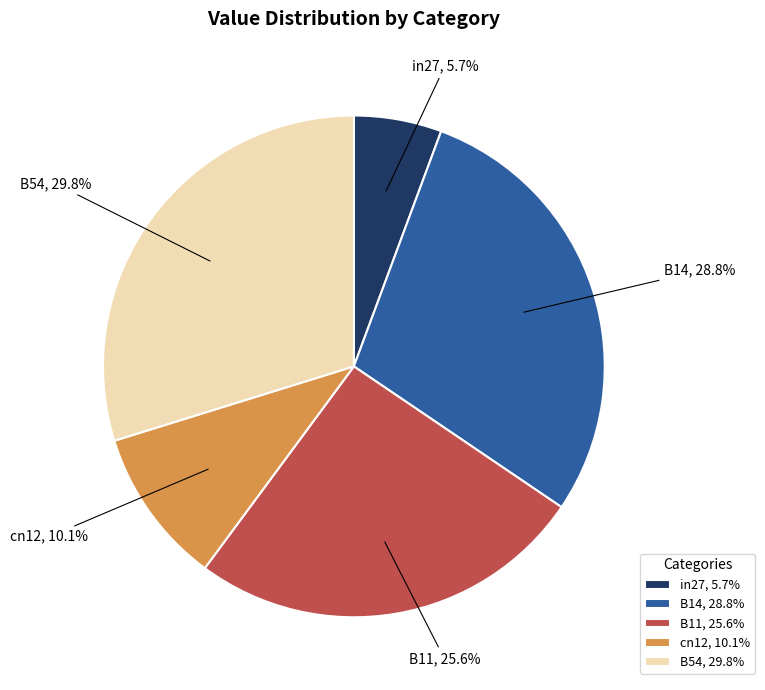

Rank the categories by value from highest to lowest.

B54, B14, B11, cn12, in27